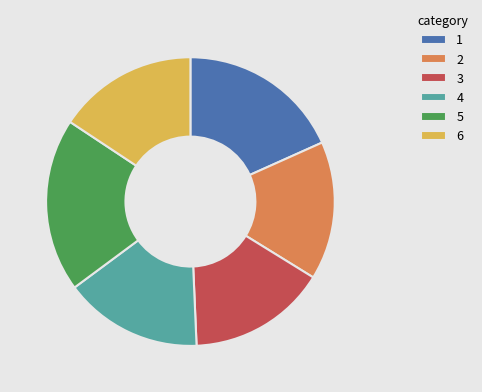

Does any single category account for the majority?

No